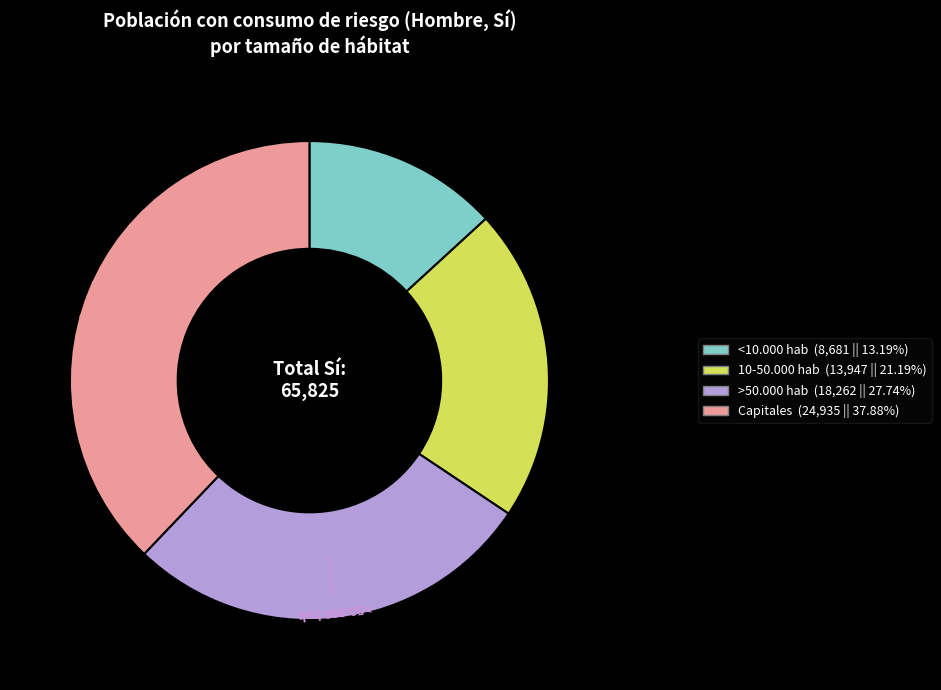

Does any single category account for the majority?

No